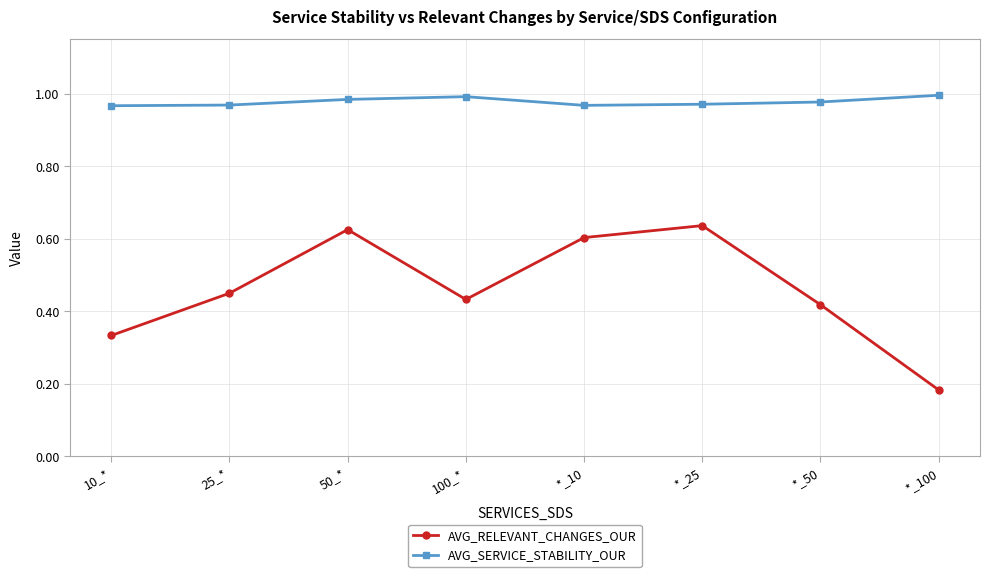

True or false: AVG_SERVICE_STABILITY_OUR has a value of 1.0 at *_100.

True